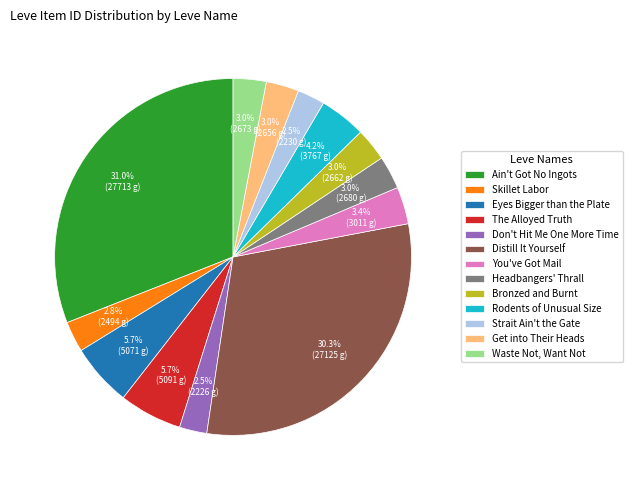

Which category has the biggest portion of the pie?

Ain't Got No Ingots